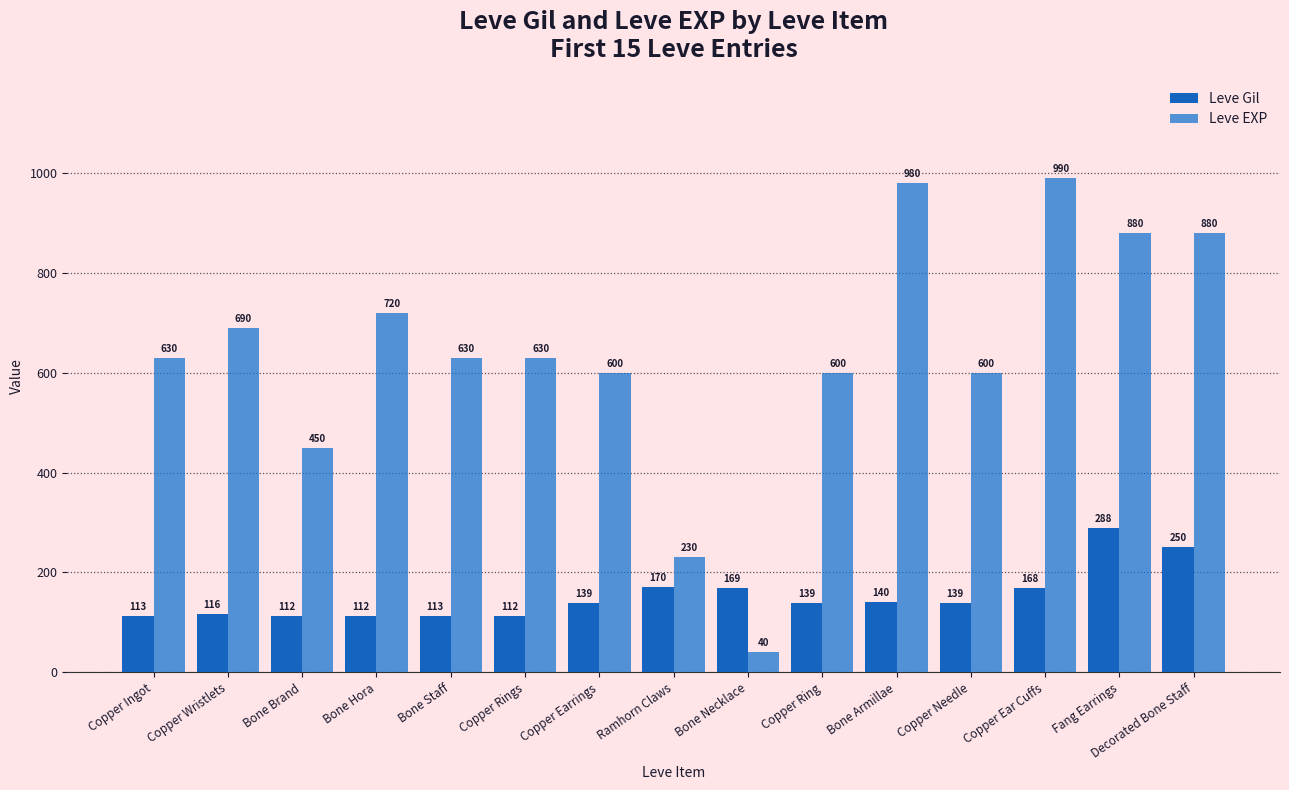

Rank the series by their maximum value, from lowest to highest.

Leve Gil, Leve EXP